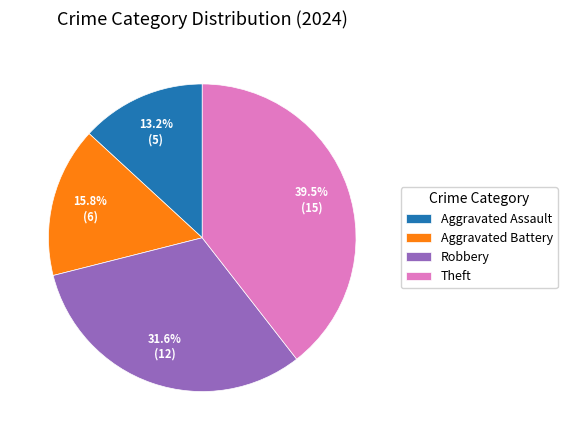

To the nearest percent, what portion does Aggravated Assault represent?

13%